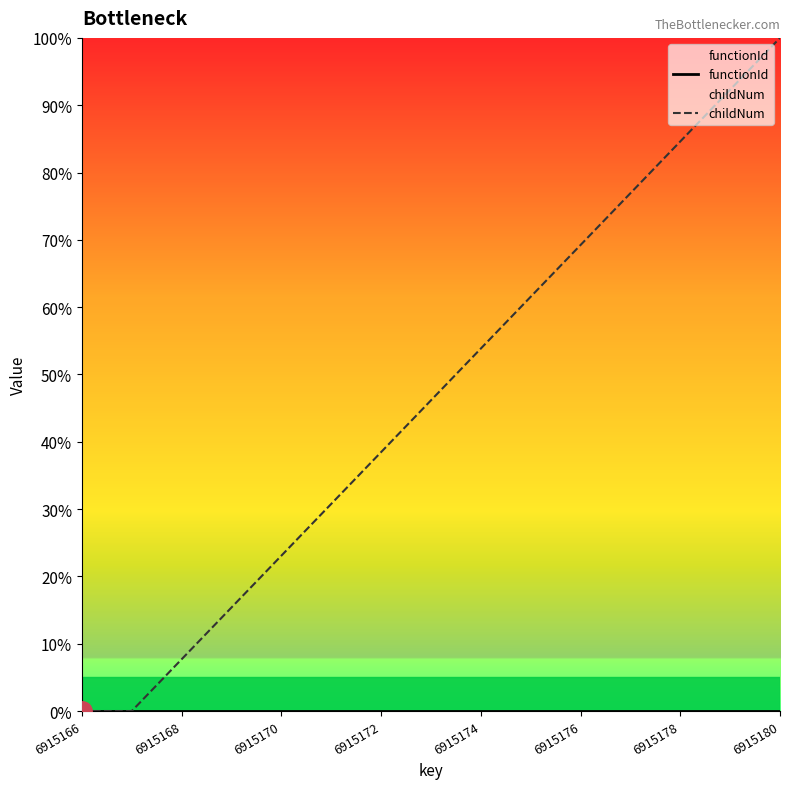

List the series in order of their overall mean, highest first.

childNum, functionId